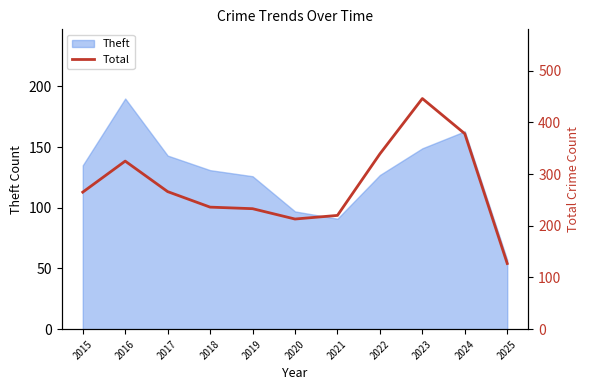

How many data points are above 265?

5